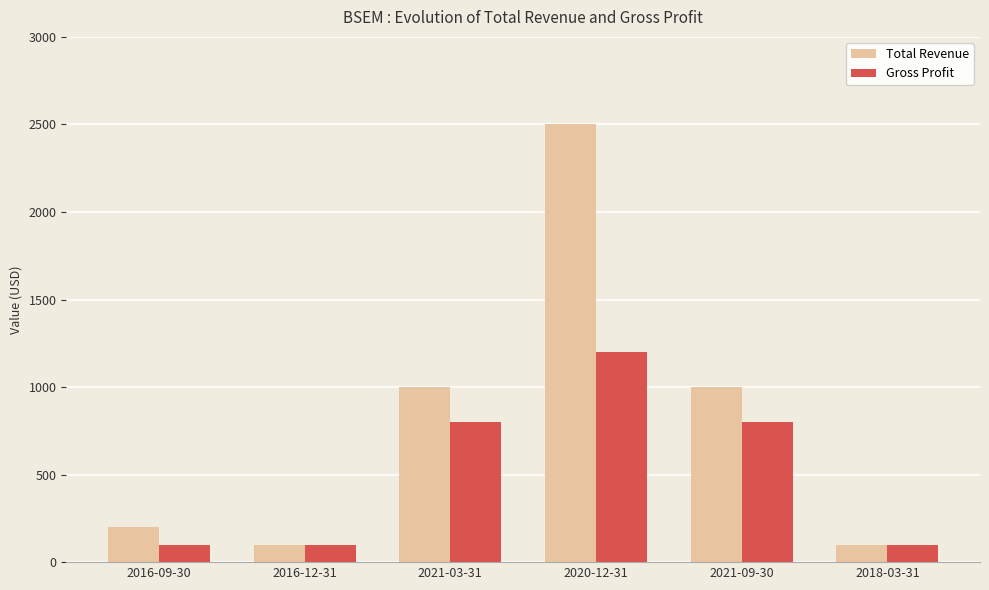

Read the Gross Profit value at 2021-09-30, to the nearest 10.

800